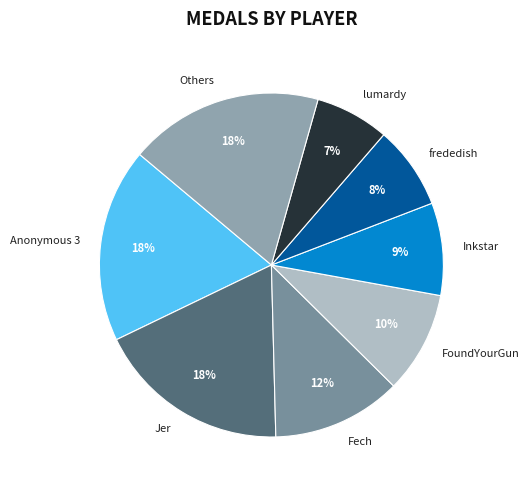

How many segments does this pie chart have?

8